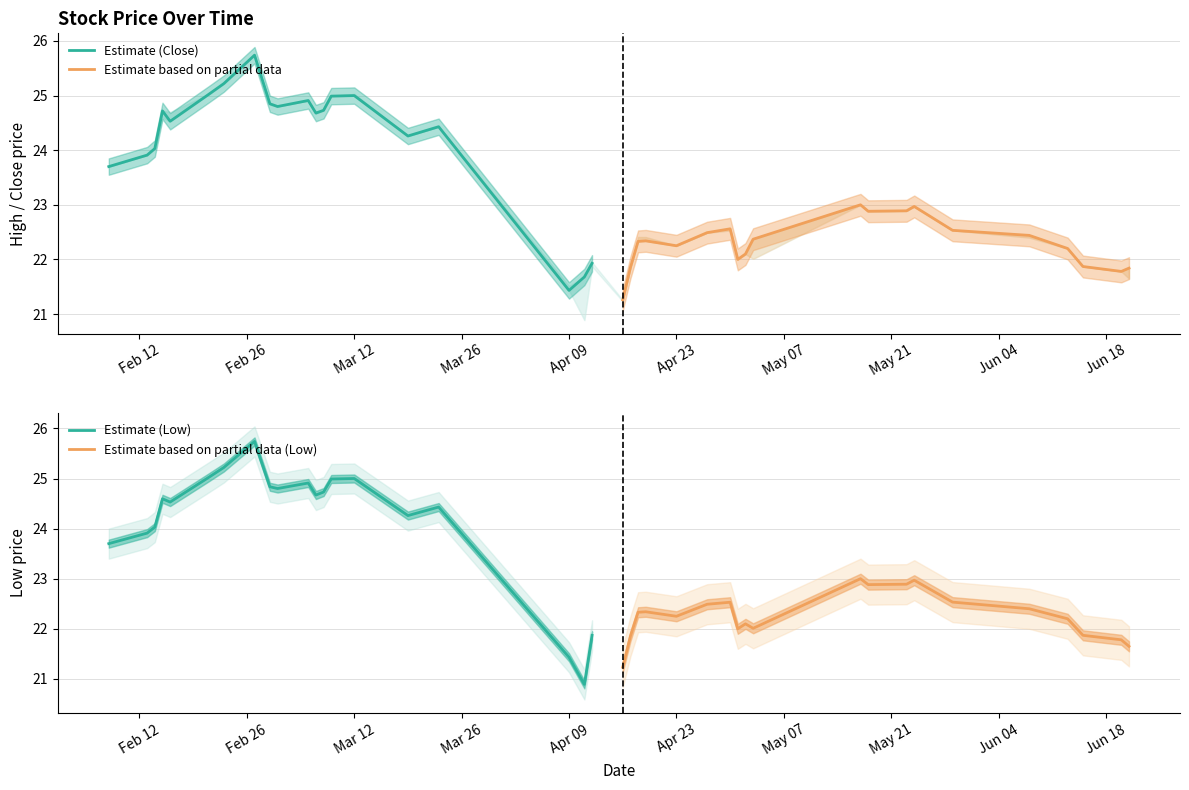

What is the difference between the maximum and minimum values in the Estimate (Low) series?

4.8